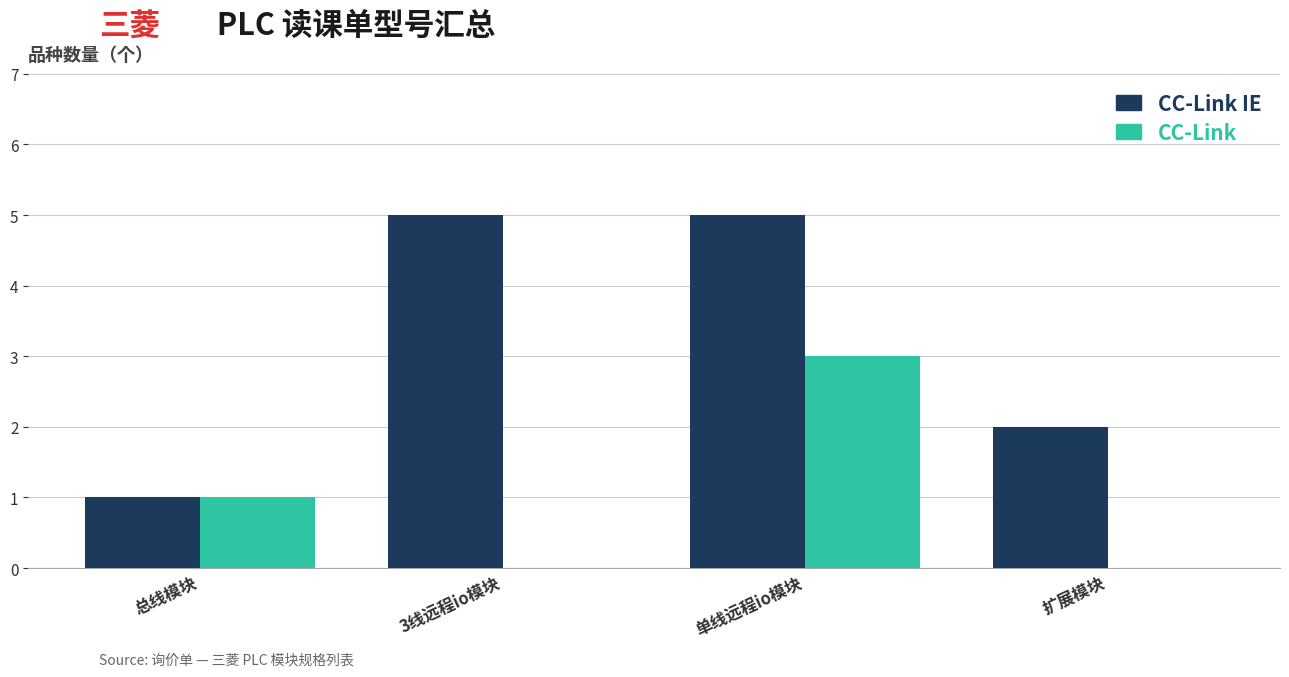

What is the sum of all CC-Link values?

4